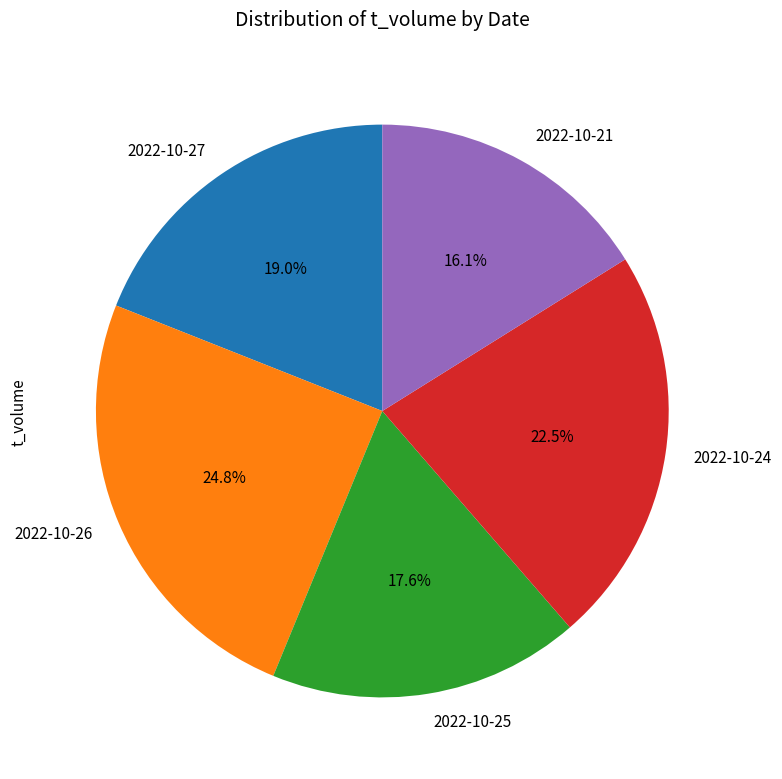

Is 2022-10-26 the majority of the pie?

No